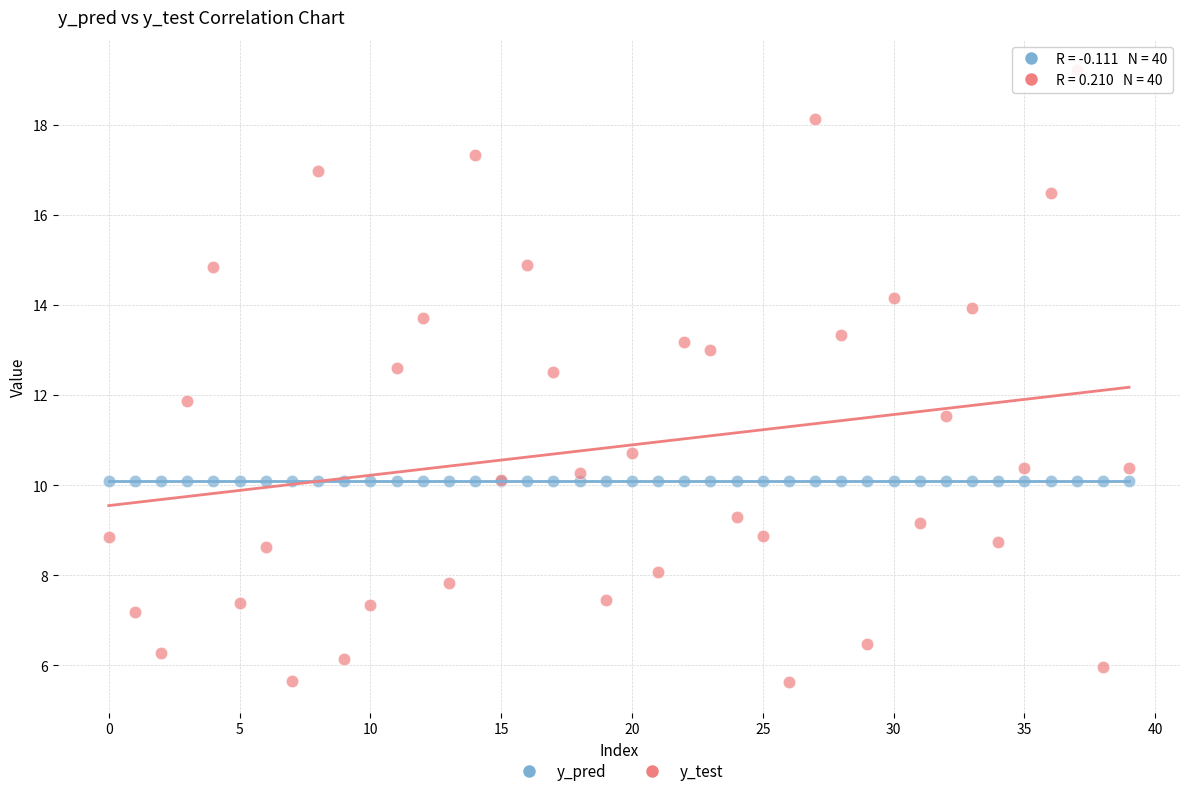

Which series reaches the maximum Y coordinate?

y_test